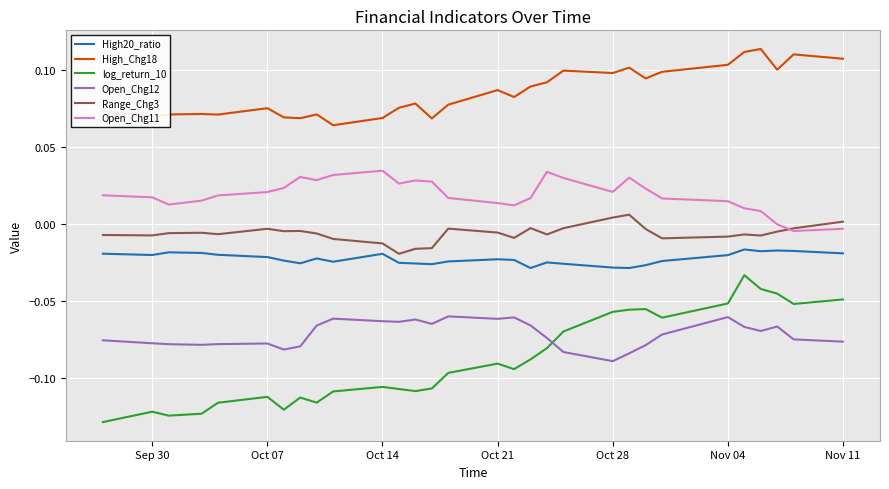

Which series has the widest spread of values?

log_return_10